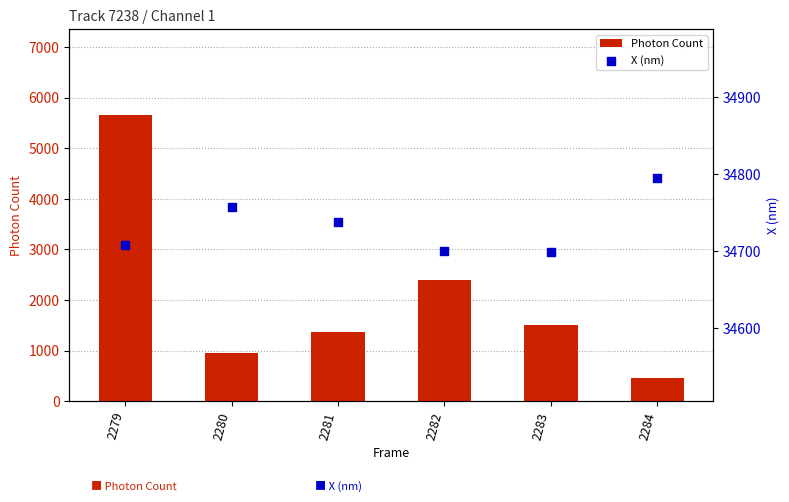

Which series has the largest Y range (max minus min)?

Photon Count